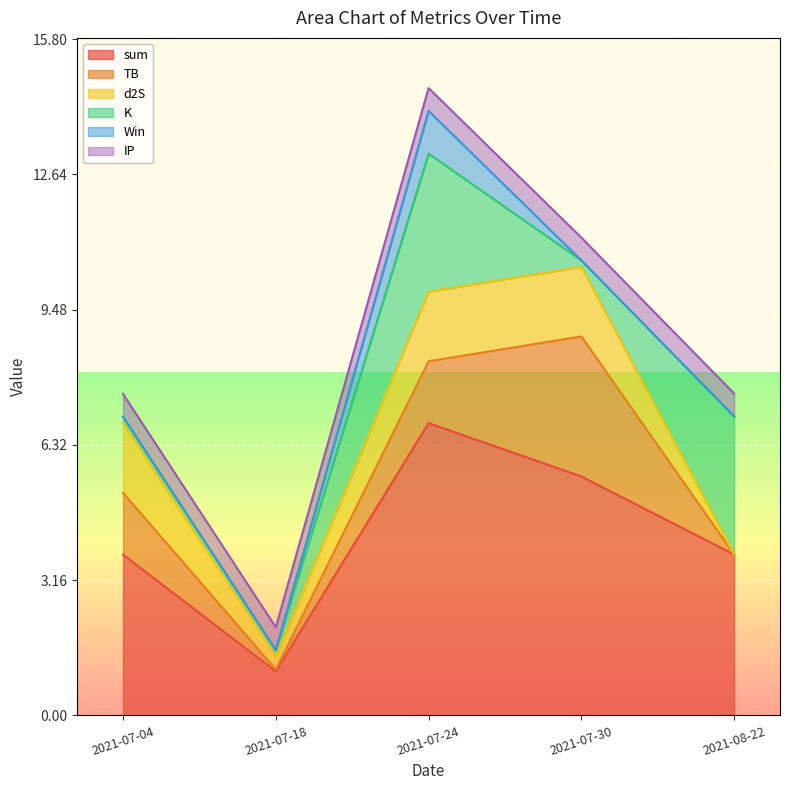

At which category does K reach its first local peak?

2021-07-24